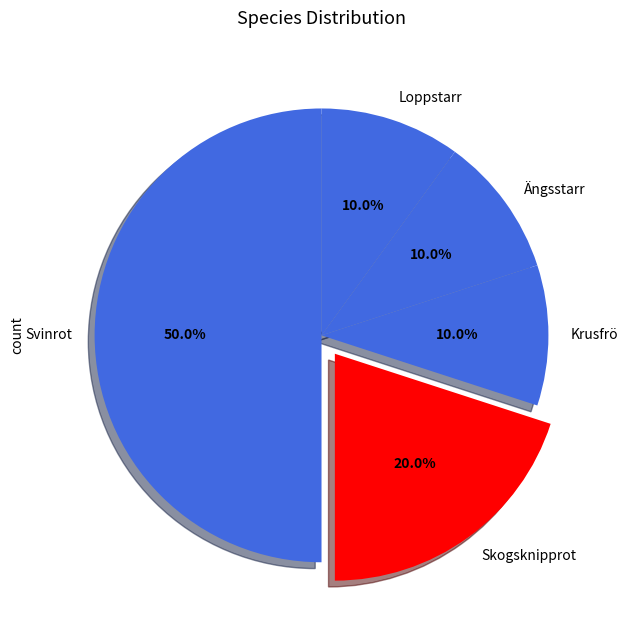

Does Ängsstarr represent more than half of the total?

No